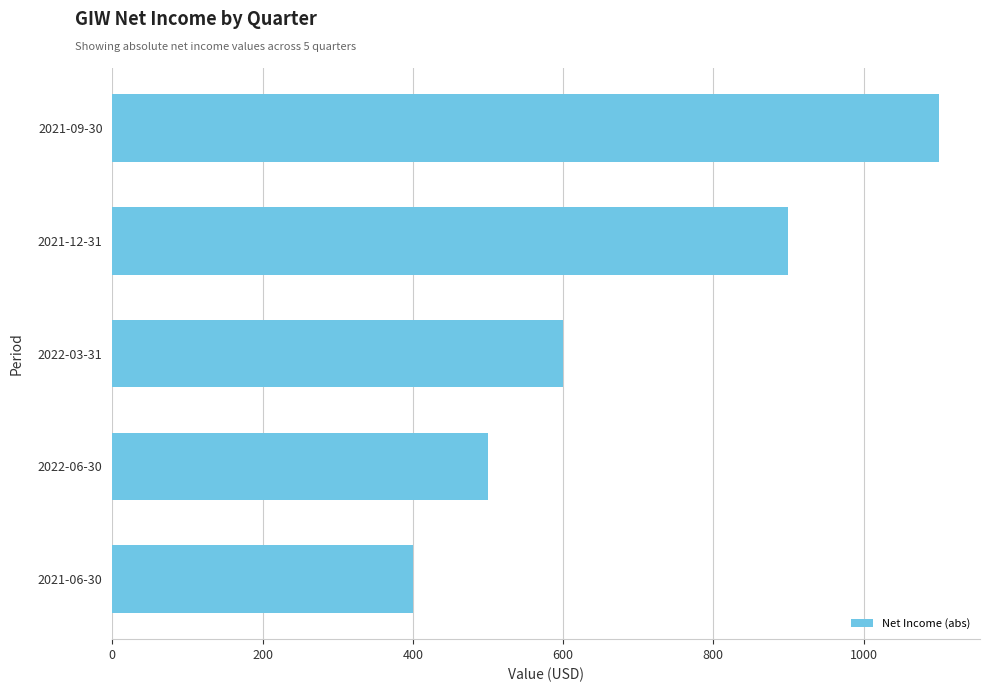

Rank the categories by value from lowest to highest.

2021-06-30, 2022-06-30, 2022-03-31, 2021-12-31, 2021-09-30